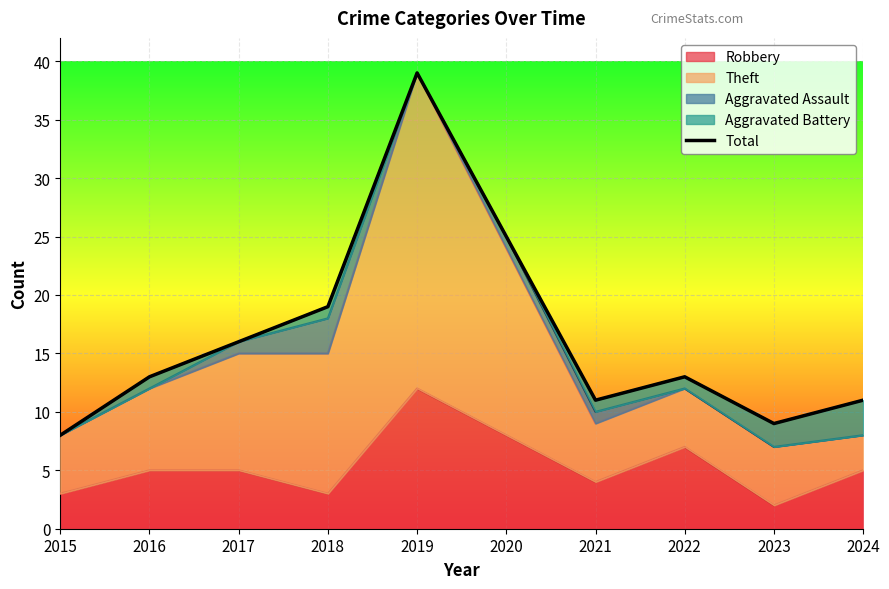

Is it true that the value at 2018 is 19?

True